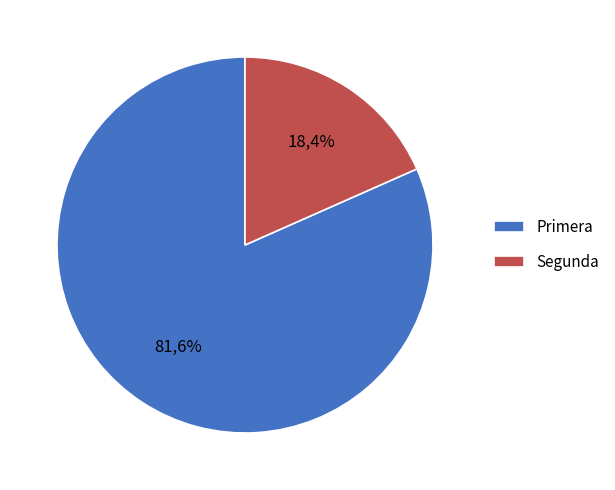

Count the number of slices in the pie.

2